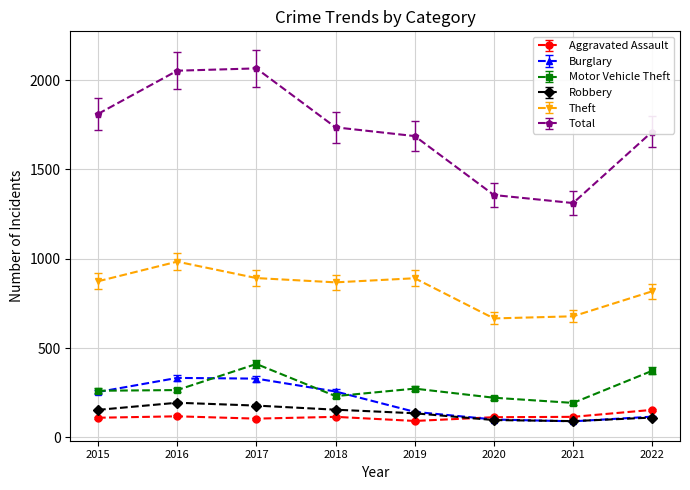

What is the minimum value for Motor Vehicle Theft?

193